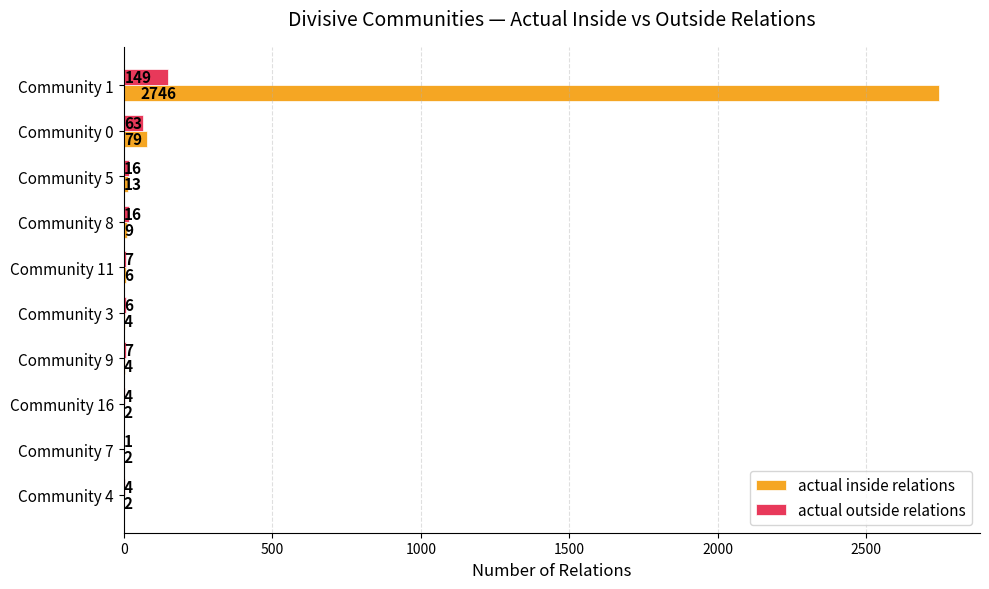

What are all the series names shown in the legend?

actual inside relations, actual outside relations